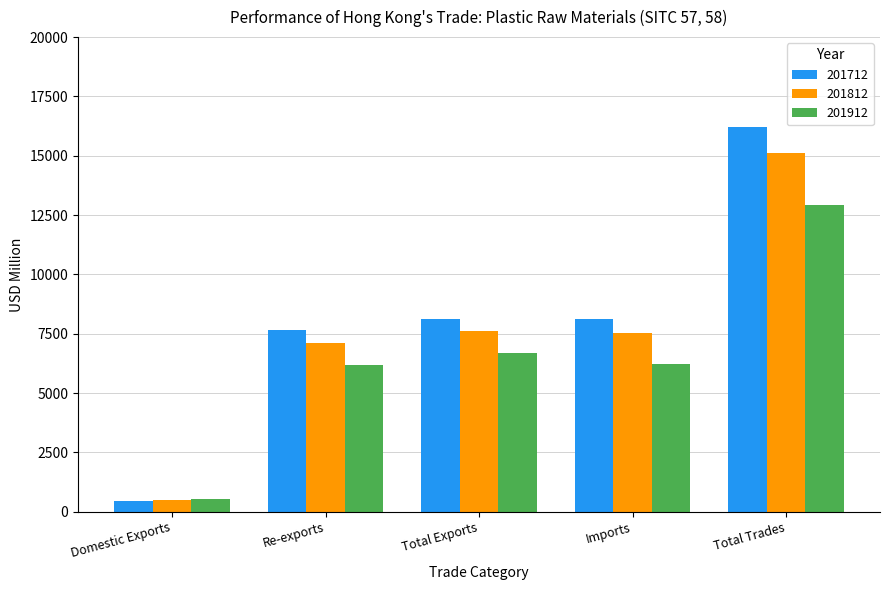

At which label does 201712 reach its minimum?

Domestic Exports